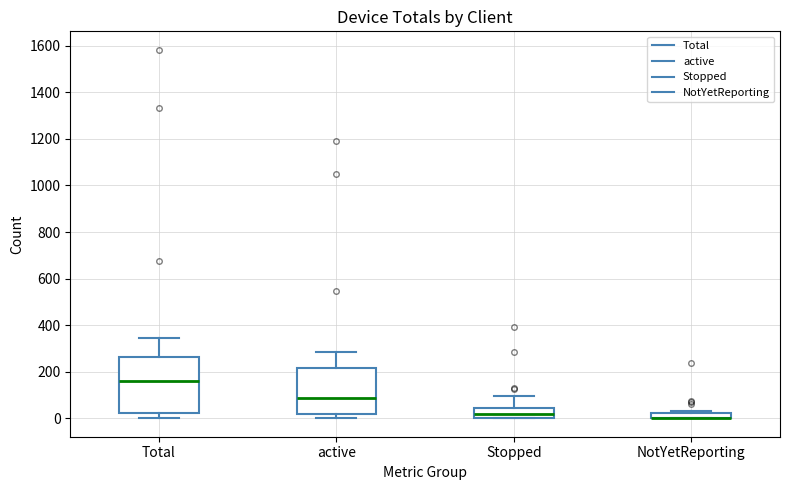

Comparing the boxes themselves (not the whiskers), which one is the tallest?

Total